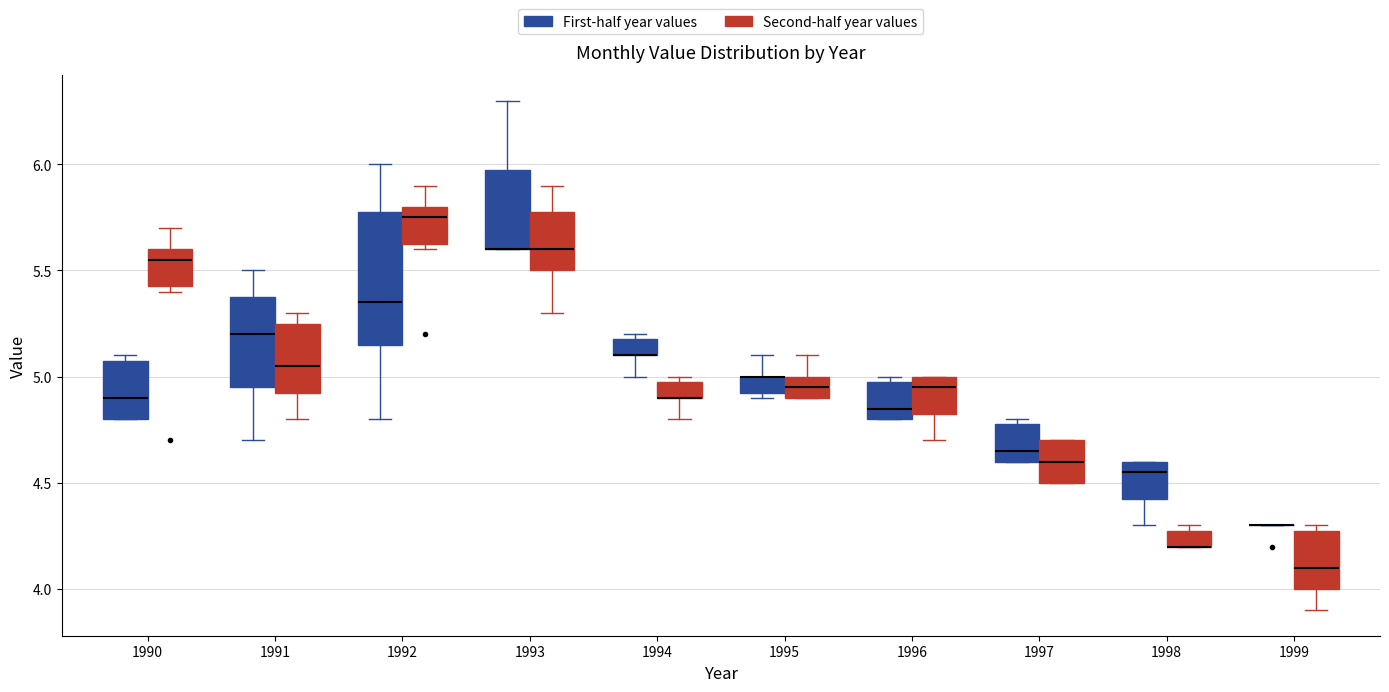

Where is the upper edge of the box for 1999 (Second-half year values) on the y-axis? The values are not printed on the chart, so give them approximately, as read against the axis.

4.30